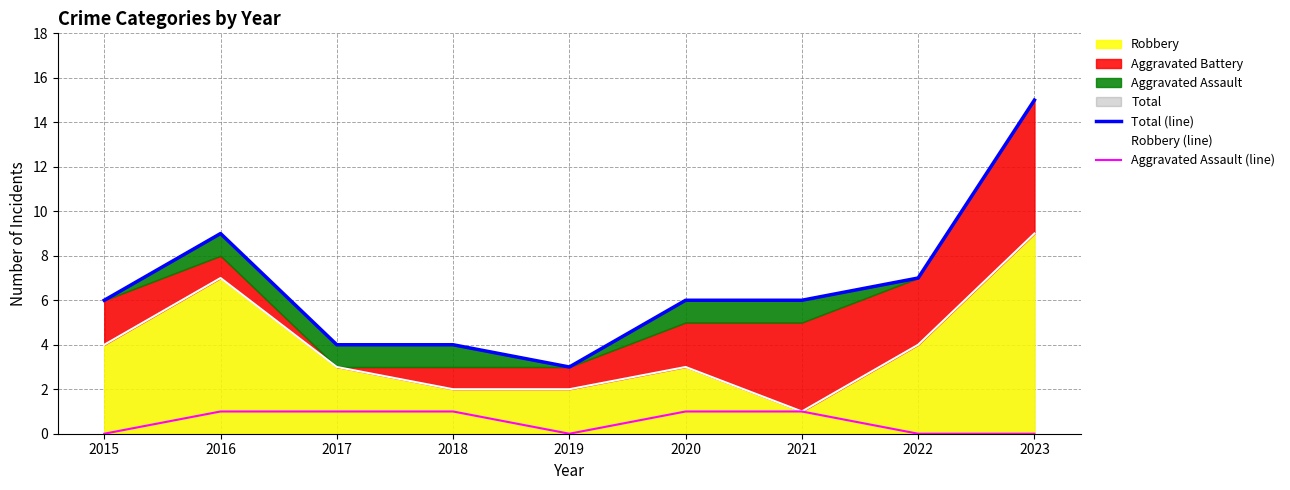

What is the average value of the Aggravated Assault (line) series?

1